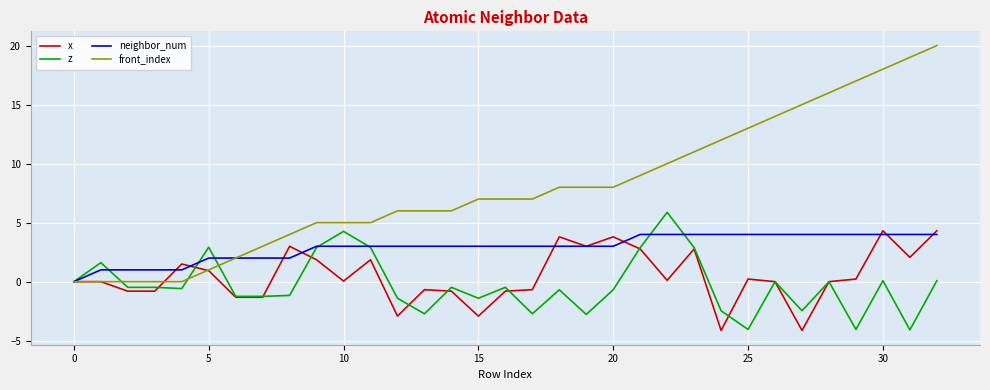

What is the average value of the x series?

0.5